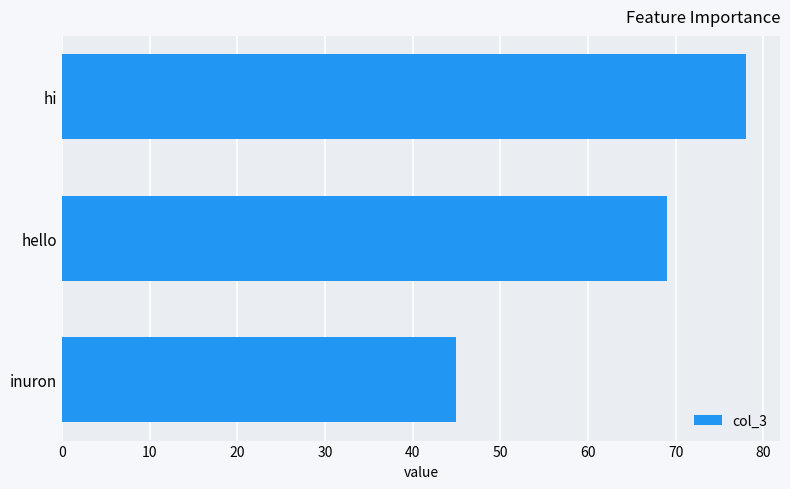

Which has a higher value, inuron or hi?

hi